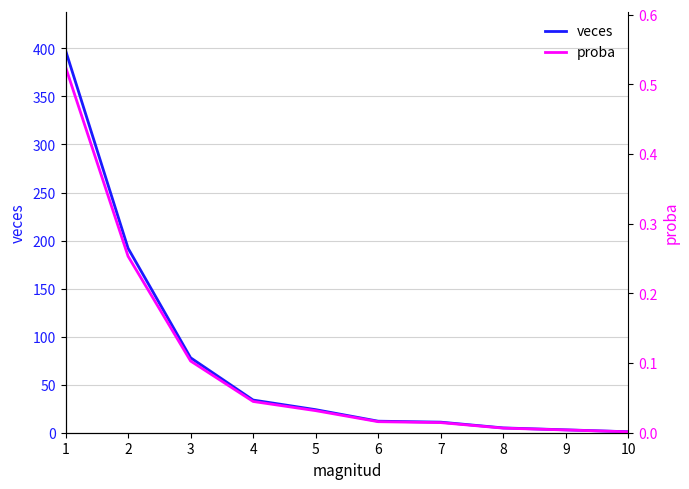

What is the sum of all veces values?

758